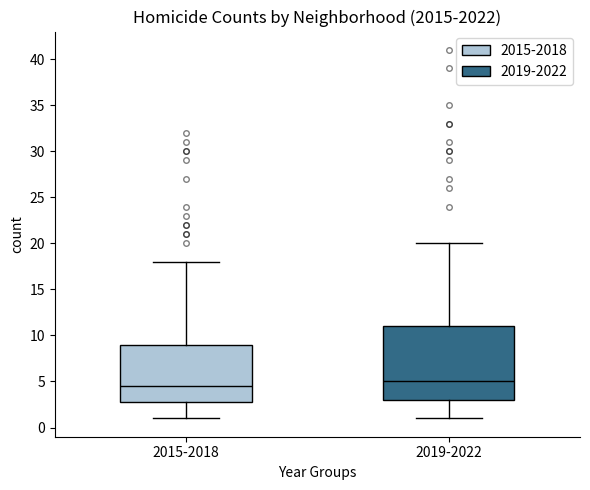

Reading left to right, read every box against the y-axis: the position of its median line, the range the box covers, and the ends of its whiskers. The values are not printed on the chart, so give them approximately, as read against the axis.

2015-2018: median 4.5, box 3.0 to 9.0, whiskers 1.0 to 18.0
2019-2022: median 5.0, box 3.0 to 11.0, whiskers 1.0 to 20.0